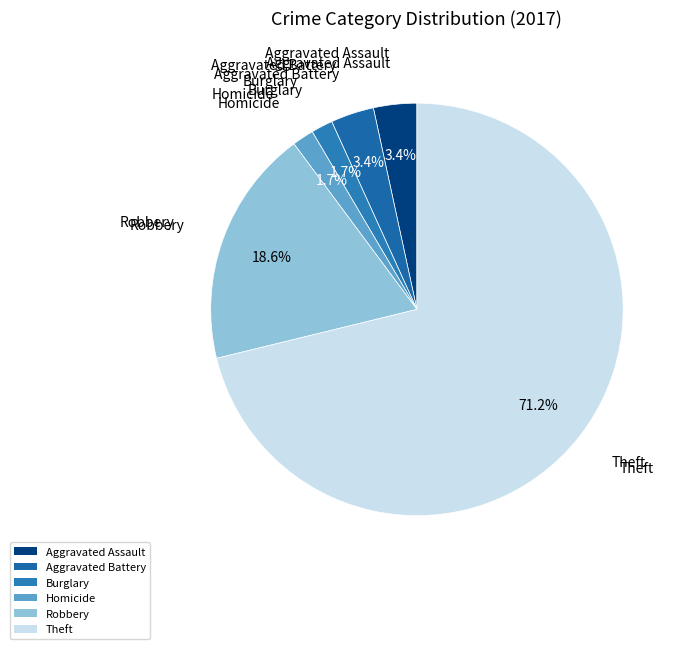

What is the largest slice in the pie chart?

Theft